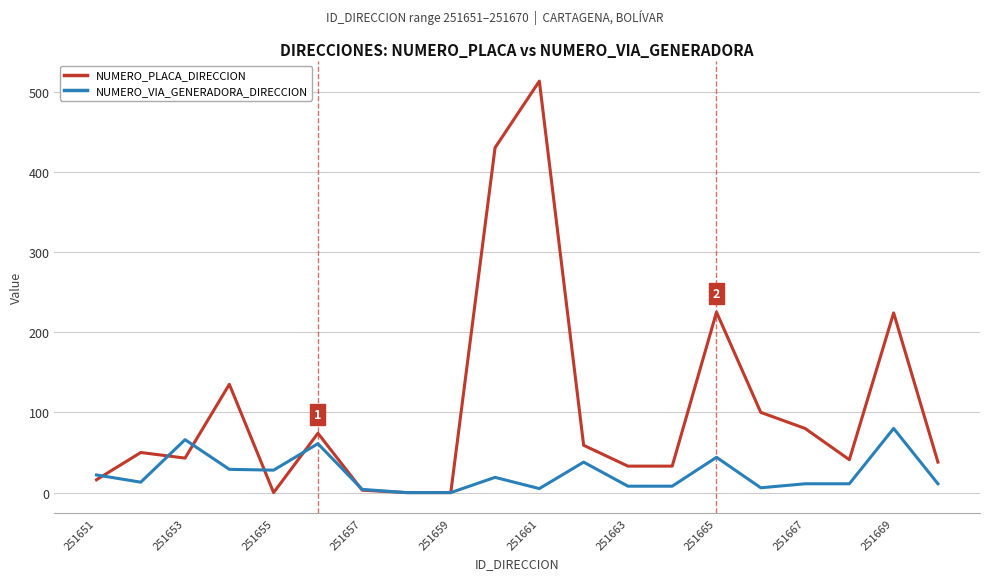

Which series has the largest total across all categories?

NUMERO_PLACA_DIRECCION